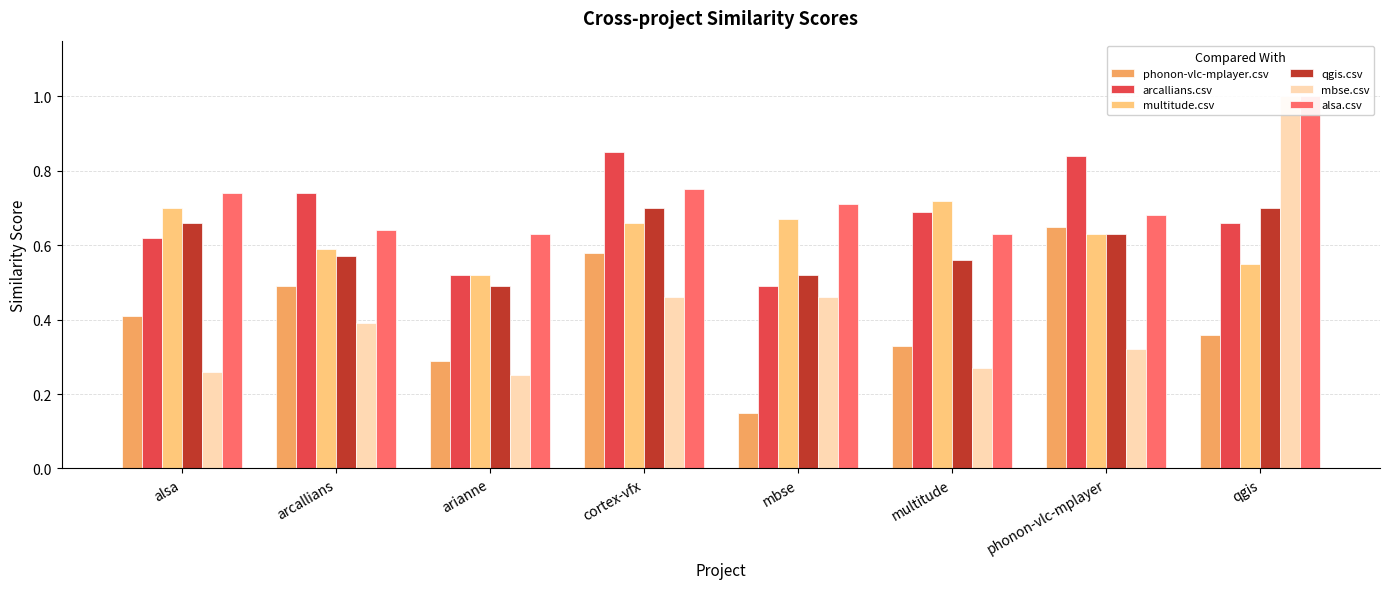

What value does the multitude.csv series have at phonon-vlc-mplayer?

0.6